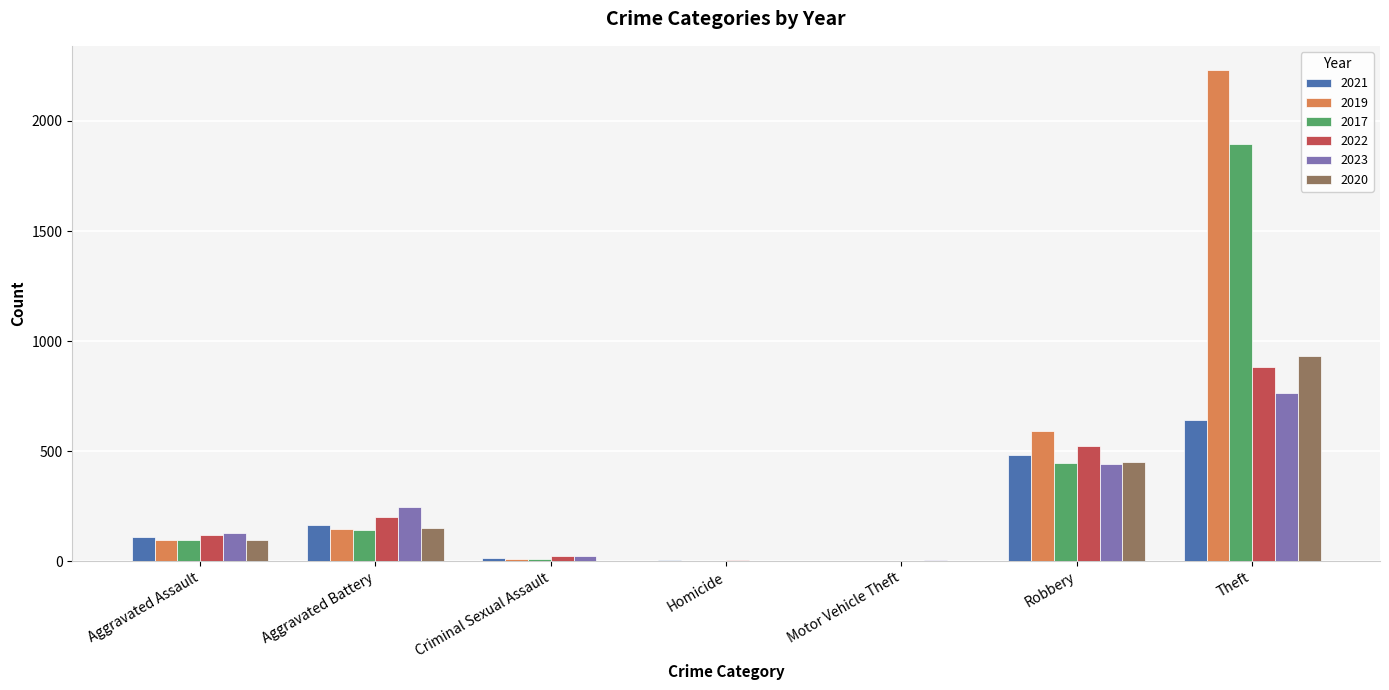

What is the sum of all 2019 values?

3078